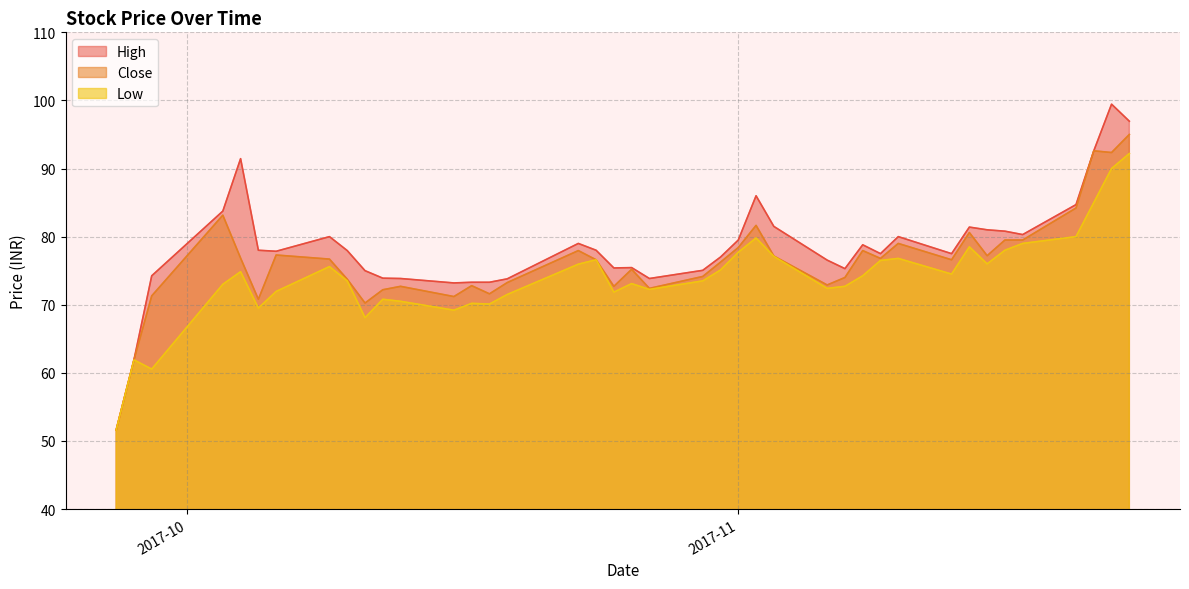

What is the maximum value for Low?

92.2